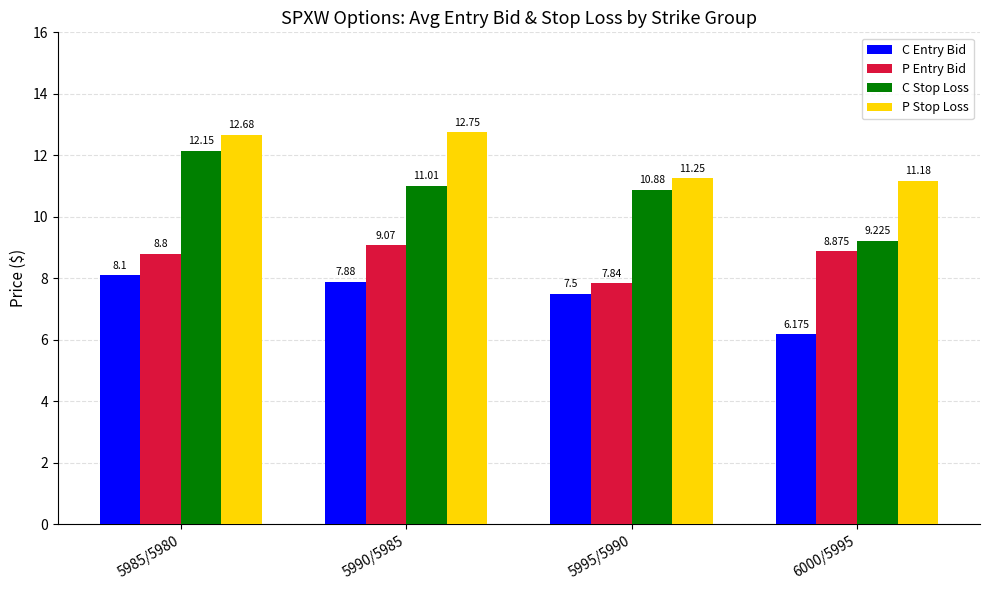

Which category has the lowest value across all series?

6000/5995